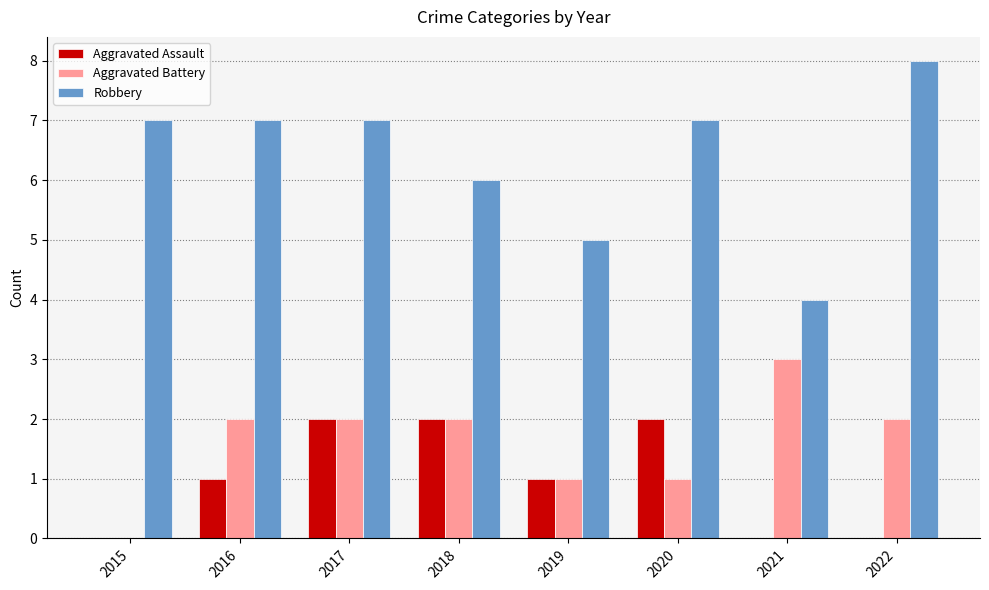

What is the sum of all Aggravated Battery values?

13